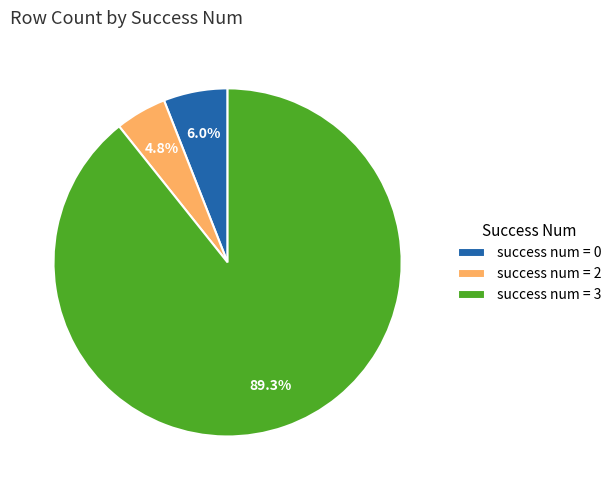

Rank the categories by value from lowest to highest.

success num = 2, success num = 0, success num = 3